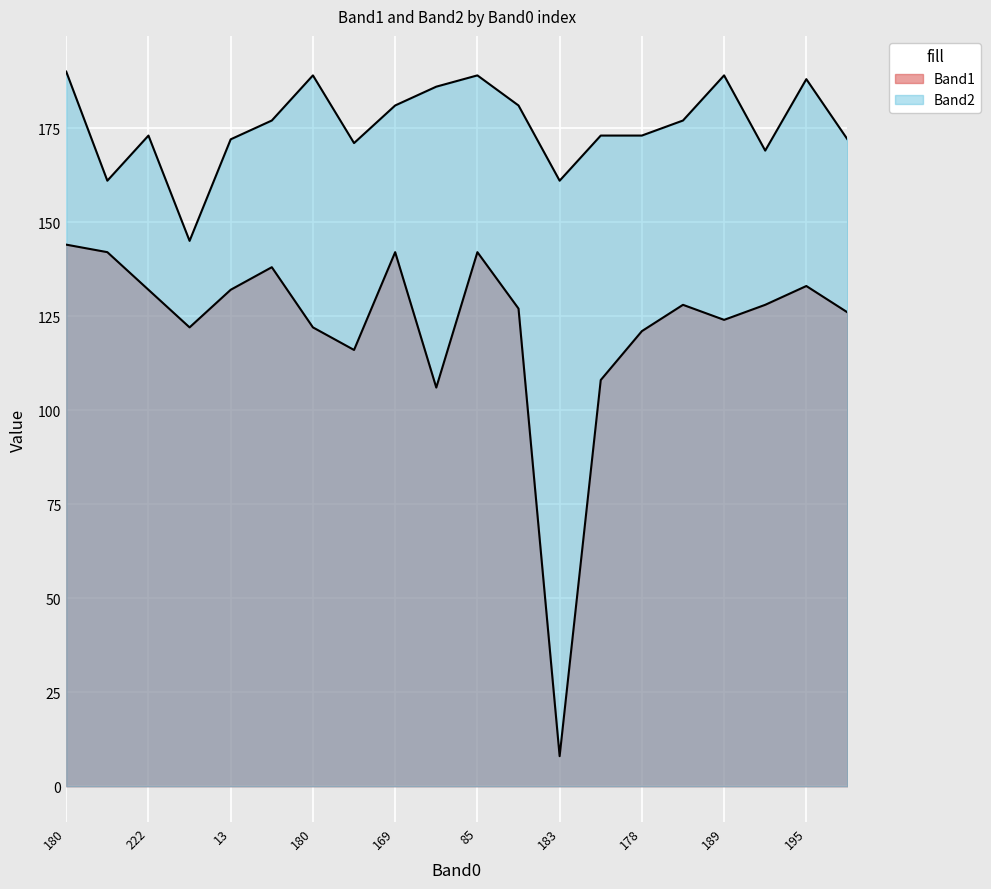

What is the spread (max minus min) of values at 174?

19